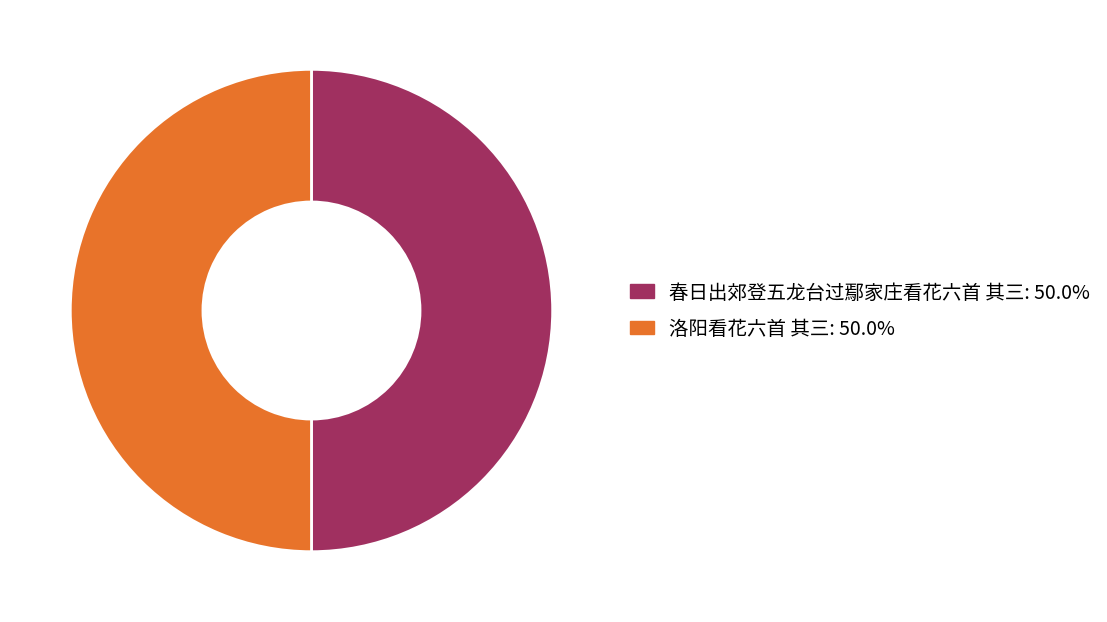

Is the sum of 春日出郊登五龙台过鄢家庄看花六首 其三: 50.0% and 洛阳看花六首 其三: 50.0% greater than half?

Yes